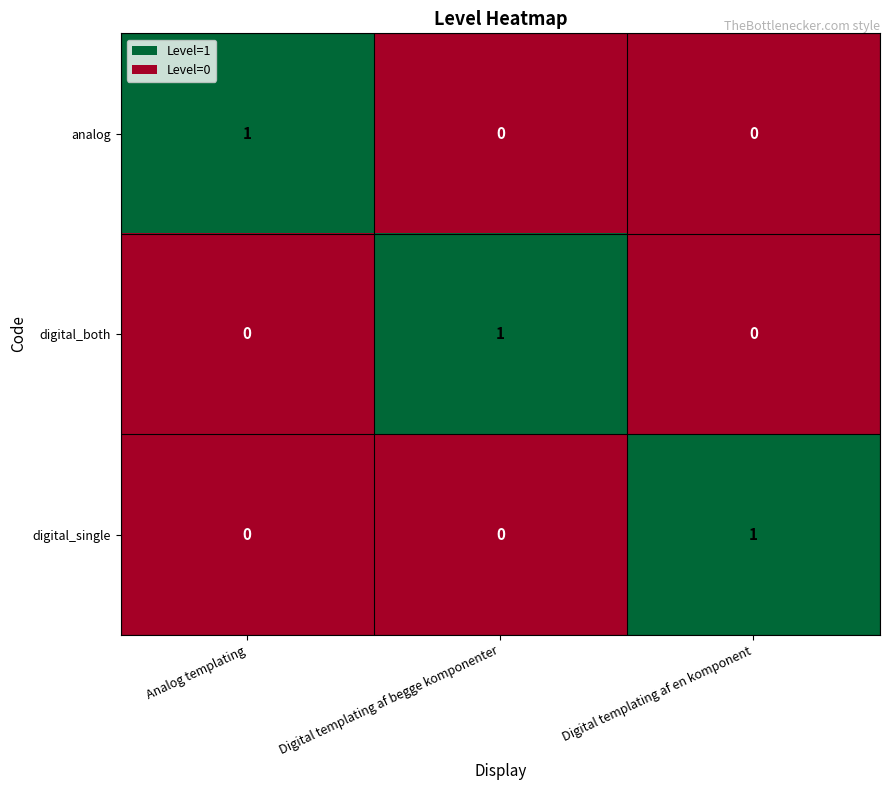

At which label does analog reach its peak?

Analog templating